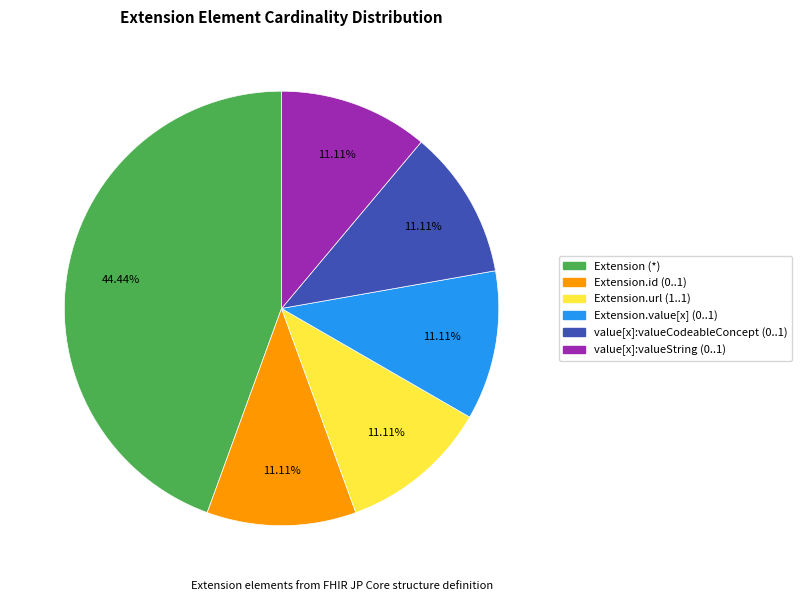

Is the sum of value[x]:valueCodeableConcept (0..1) and Extension.url (1..1) greater than half?

No